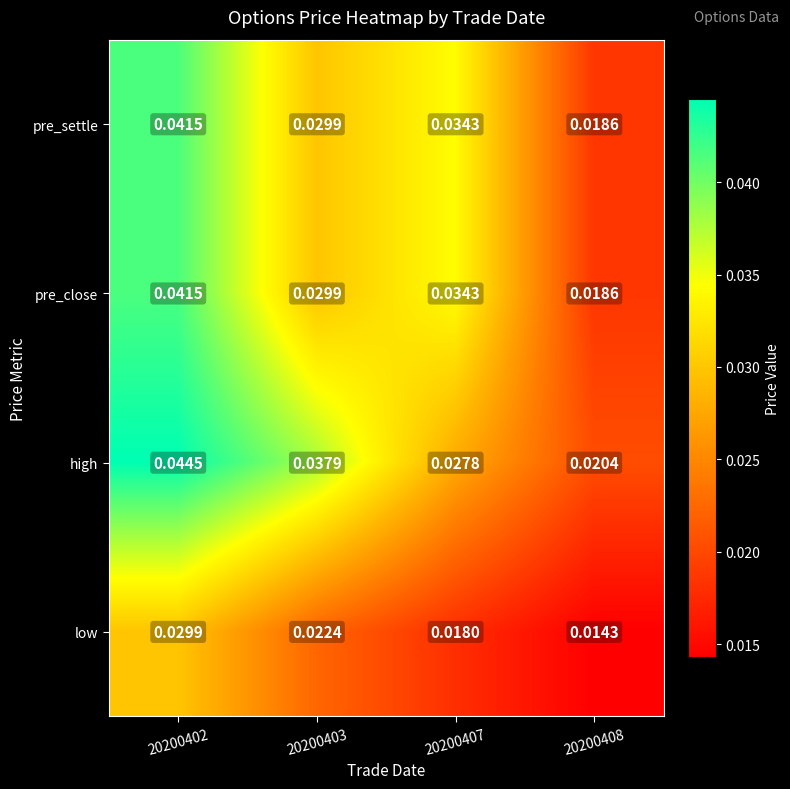

Between 20200403 and 20200408, which series saw the biggest shift?

high